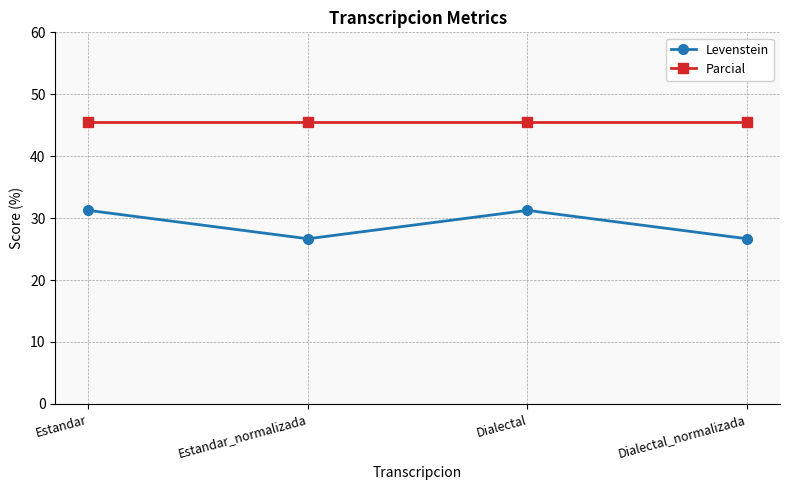

What is the sum of all Parcial values?

181.8